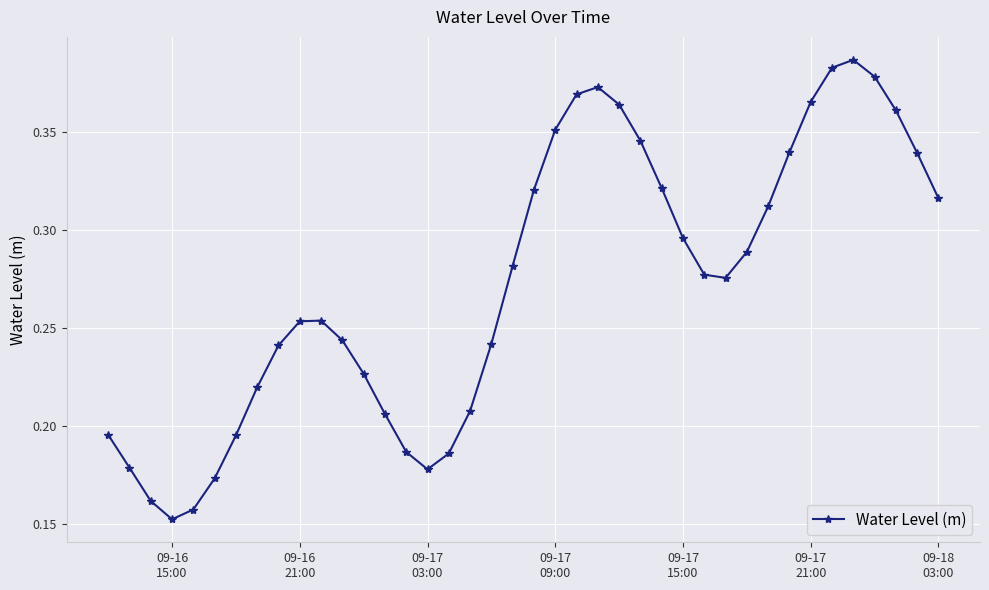

How many values are between 0 and 1?

40